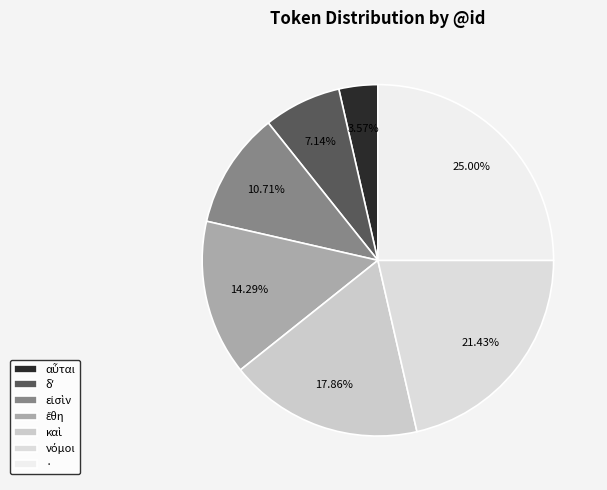

Does · account for over 50% of the chart?

No